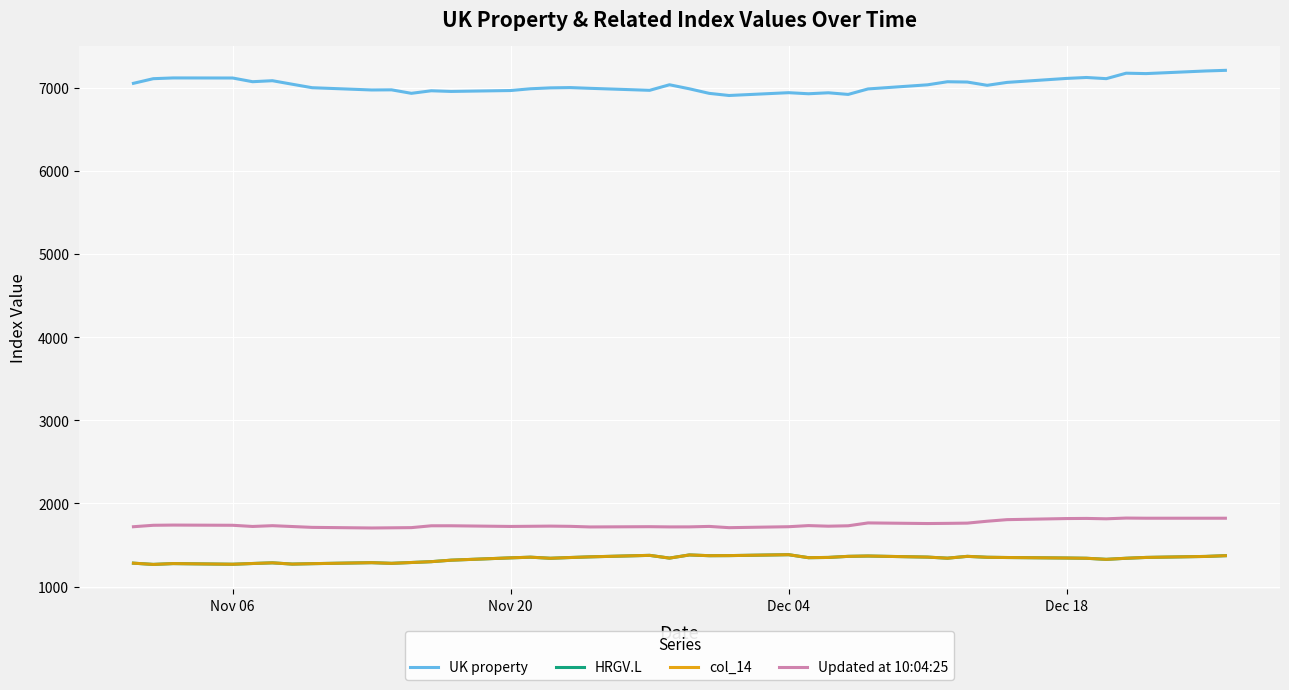

Does the chart have visible grid lines?

Yes